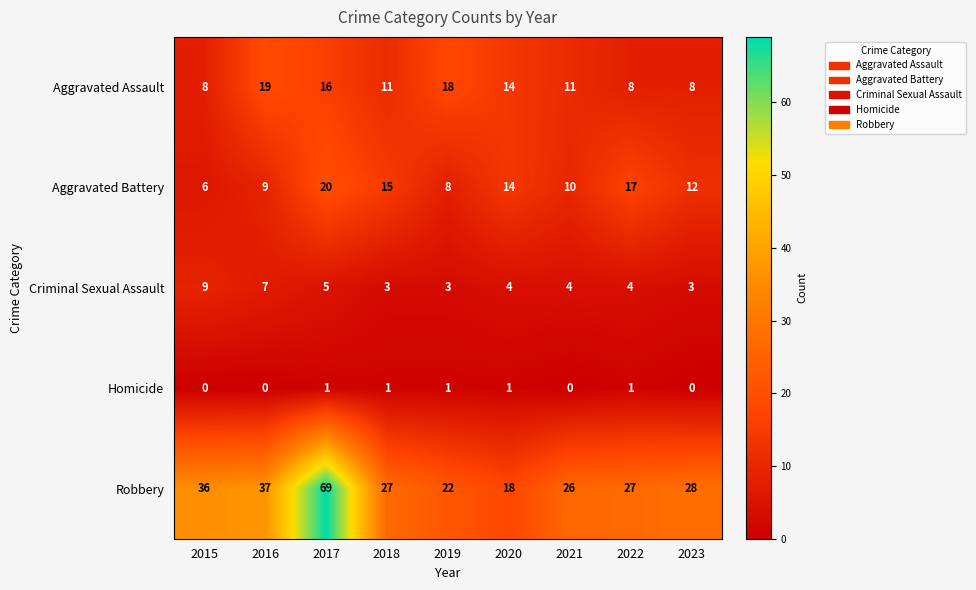

Is the value of Homicide at 2023 greater than the value of Aggravated Assault at 2016?

No